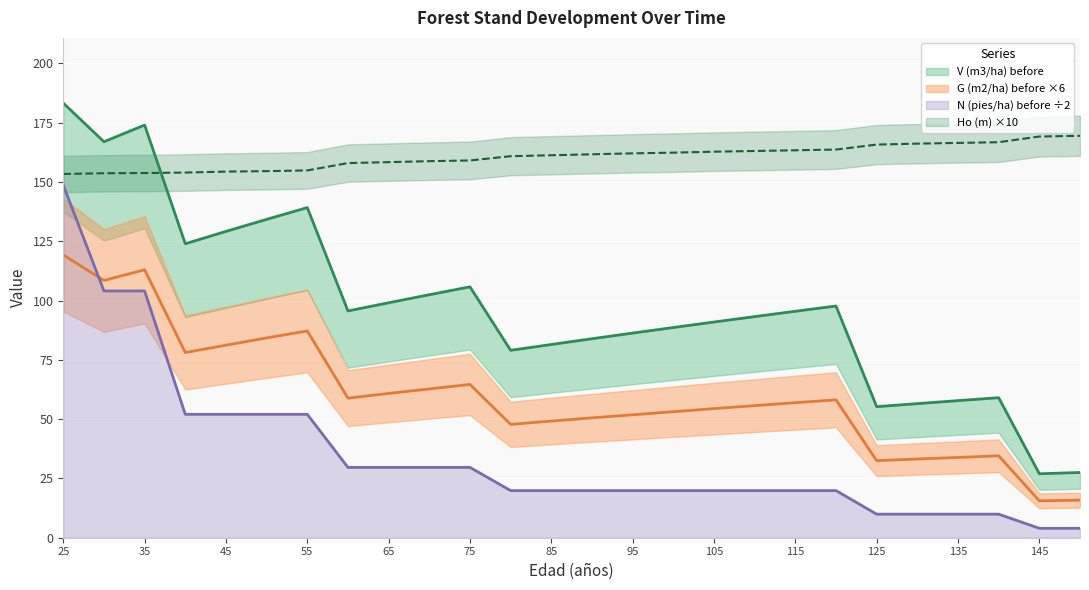

True or false: Ho (m) has more than 1 points higher than both neighbors.

False